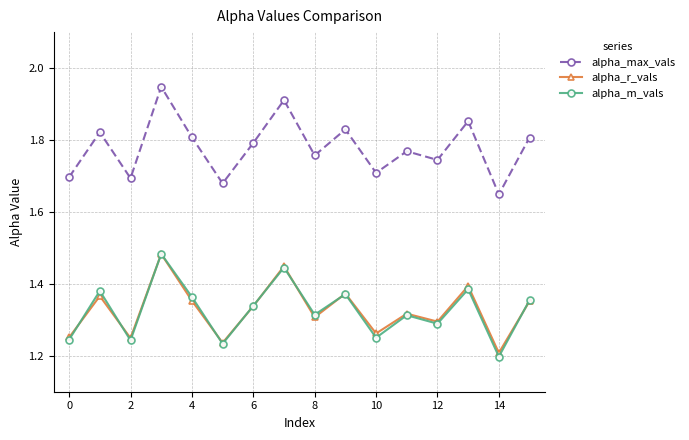

Which series has the widest spread of values?

alpha_max_vals